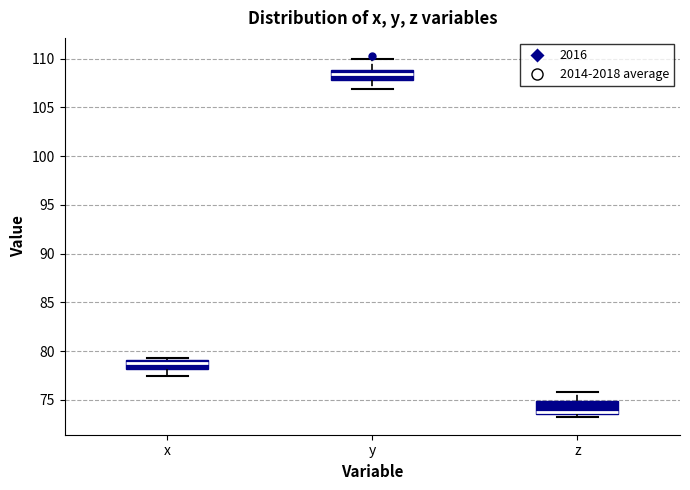

Which box's median line is the lowest?

z